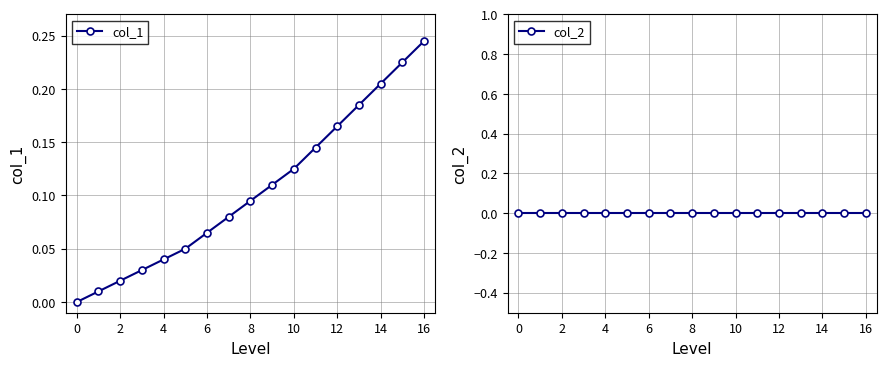

True or false: col_1 has more than 2 points higher than both neighbors.

False